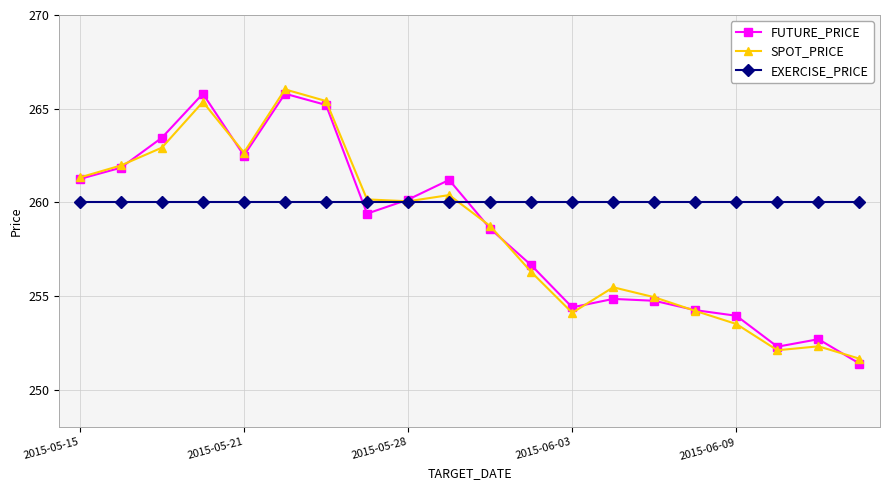

Which series has the largest total across all categories?

EXERCISE_PRICE